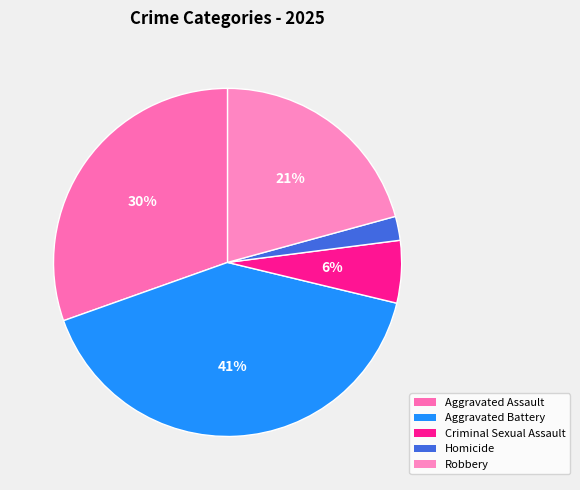

True or false: Homicide accounts for 2% of the total.

True